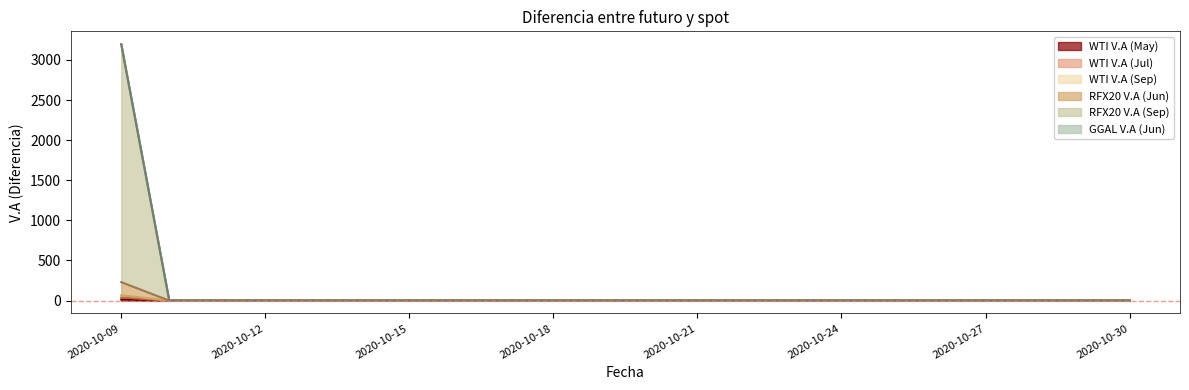

The RFX20 V.A (Jun) series shows 0.0 at 2020-10-27. True or false?

True